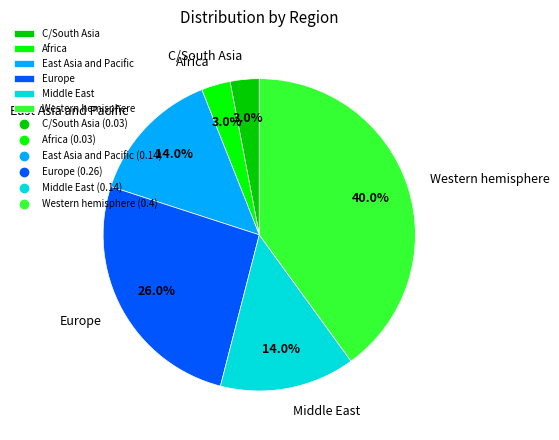

What percentage is the Africa slice, to the nearest percent?

3%